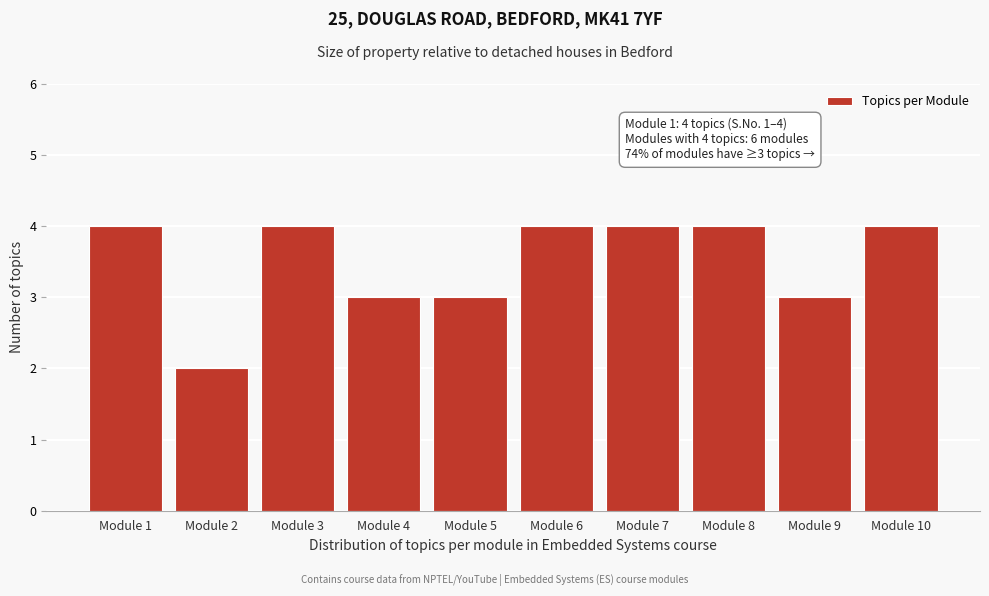

Reading right to left, list all the values displayed in this chart.

Module 10=4	Module 9=3	Module 8=4	Module 7=4	Module 6=4	Module 5=3	Module 4=3	Module 3=4	Module 2=2	Module 1=4